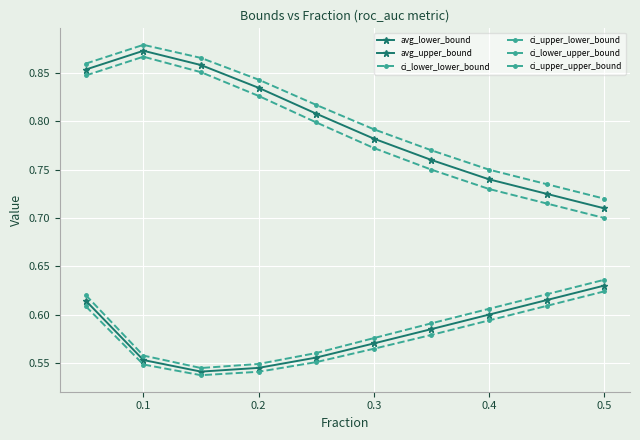

Is this an area chart (filled region under the line)?

No